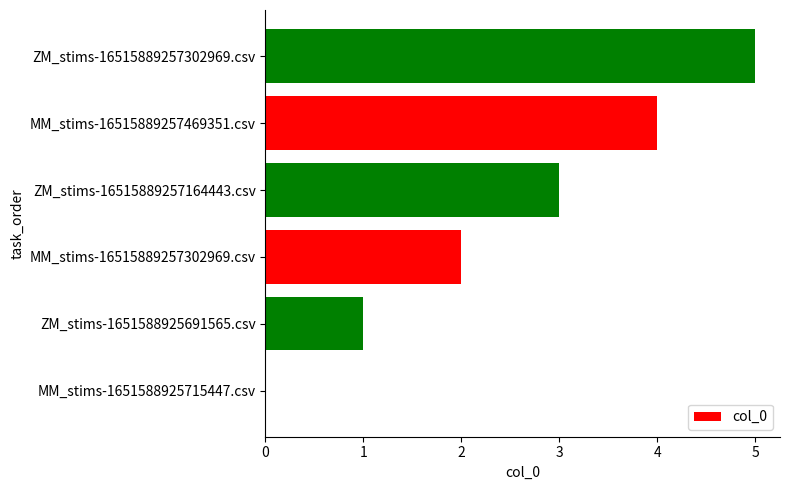

What is the greatest value displayed?

5